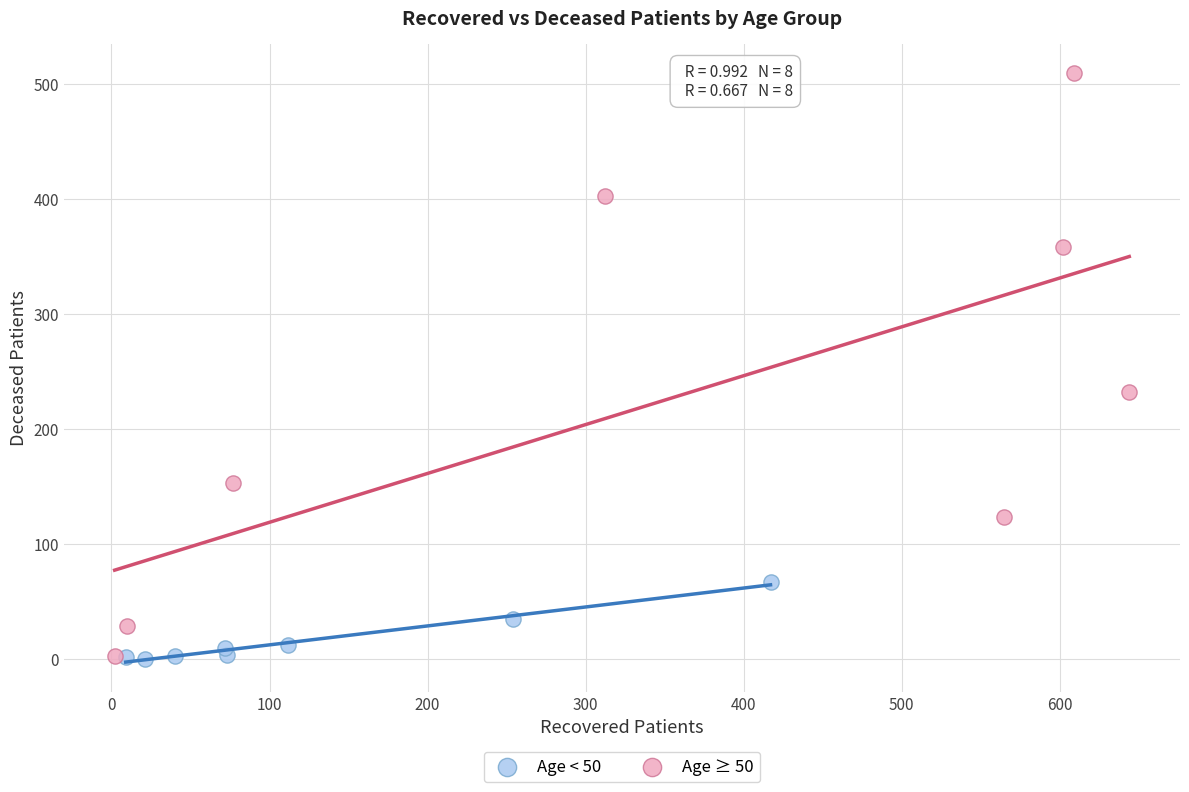

Which series contains the highest Y value?

Age ≥ 50